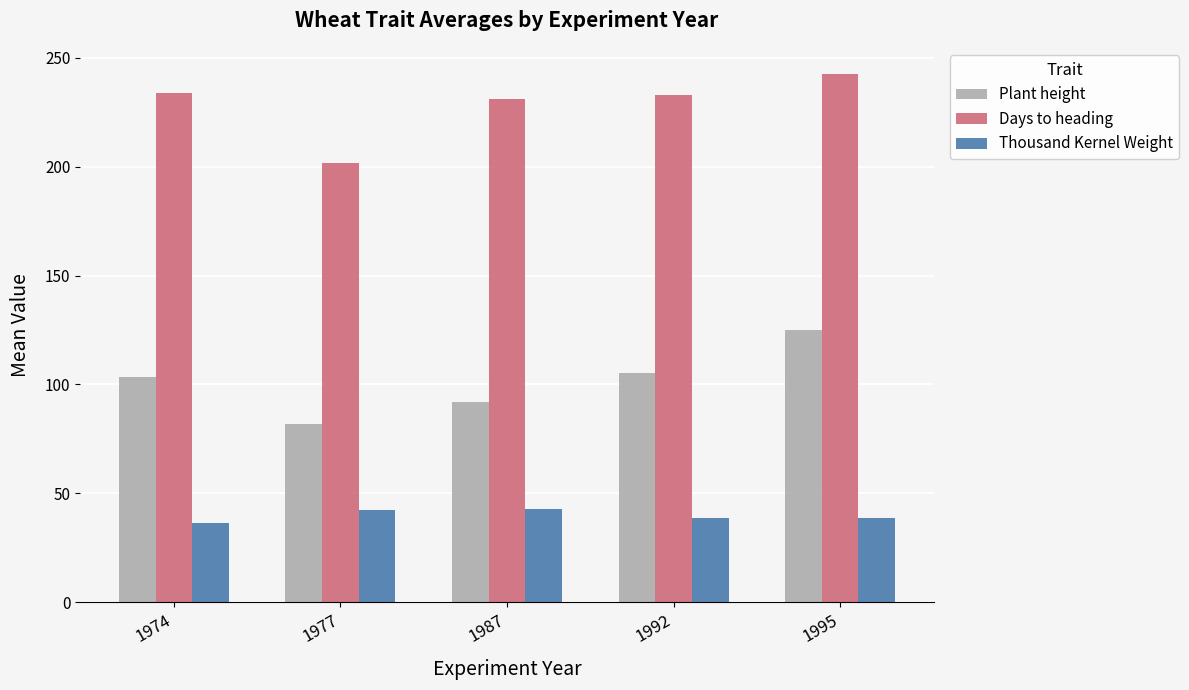

What is the sum of the Plant height values at 1987 and 1995?

217.2